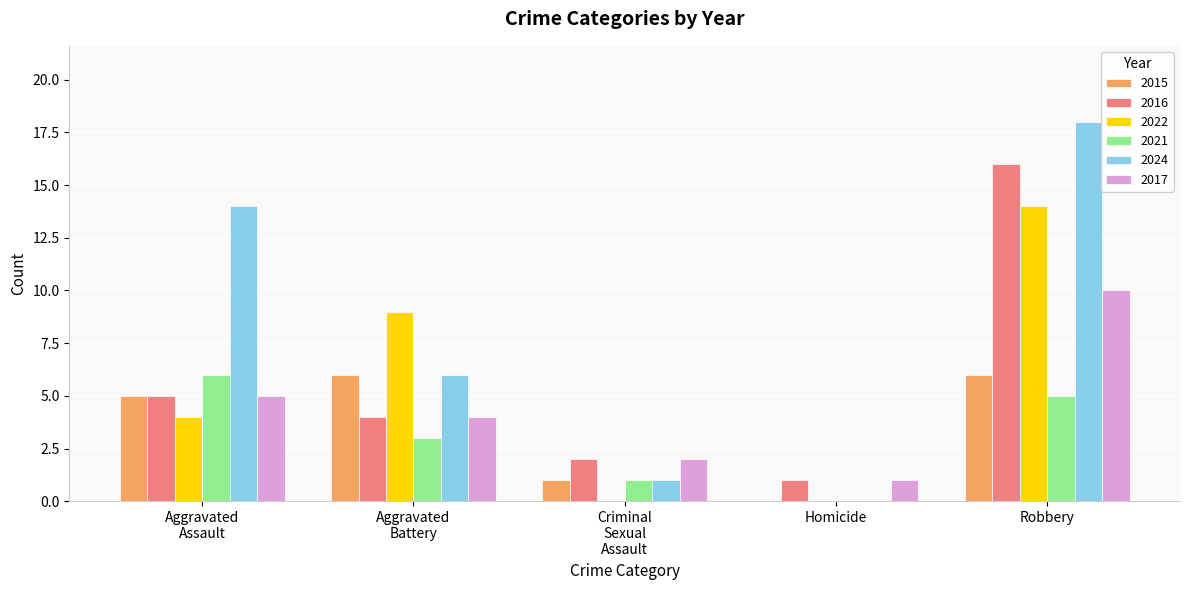

How many values in 2024 are above zero?

4